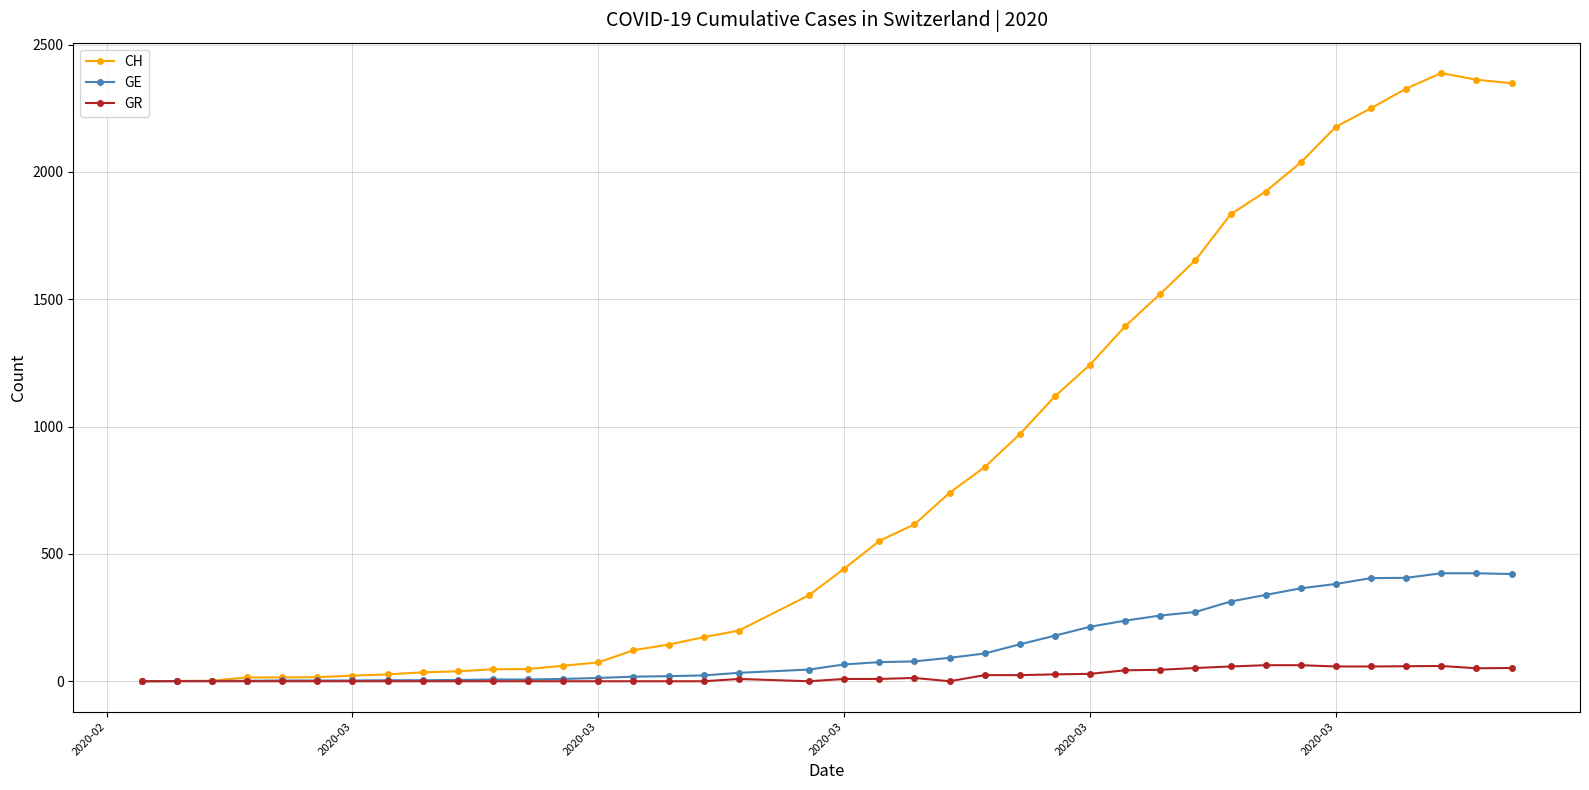

Which series has the largest total across all categories?

CH